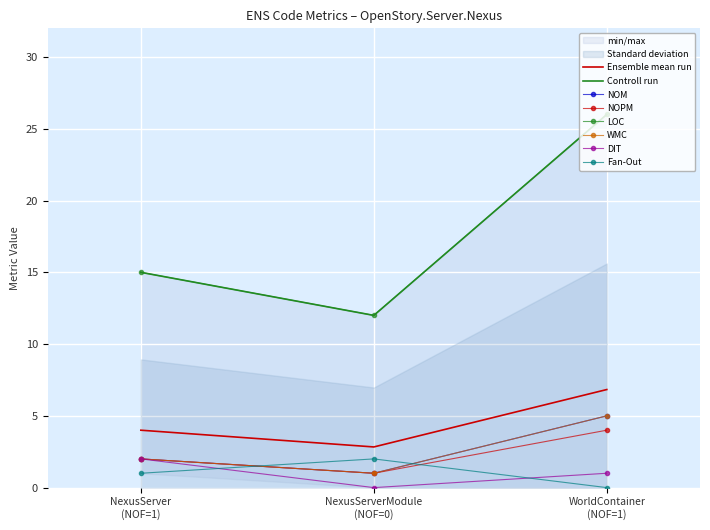

Where does the WMC series first go above 2?

WorldContainer (NOF=1)